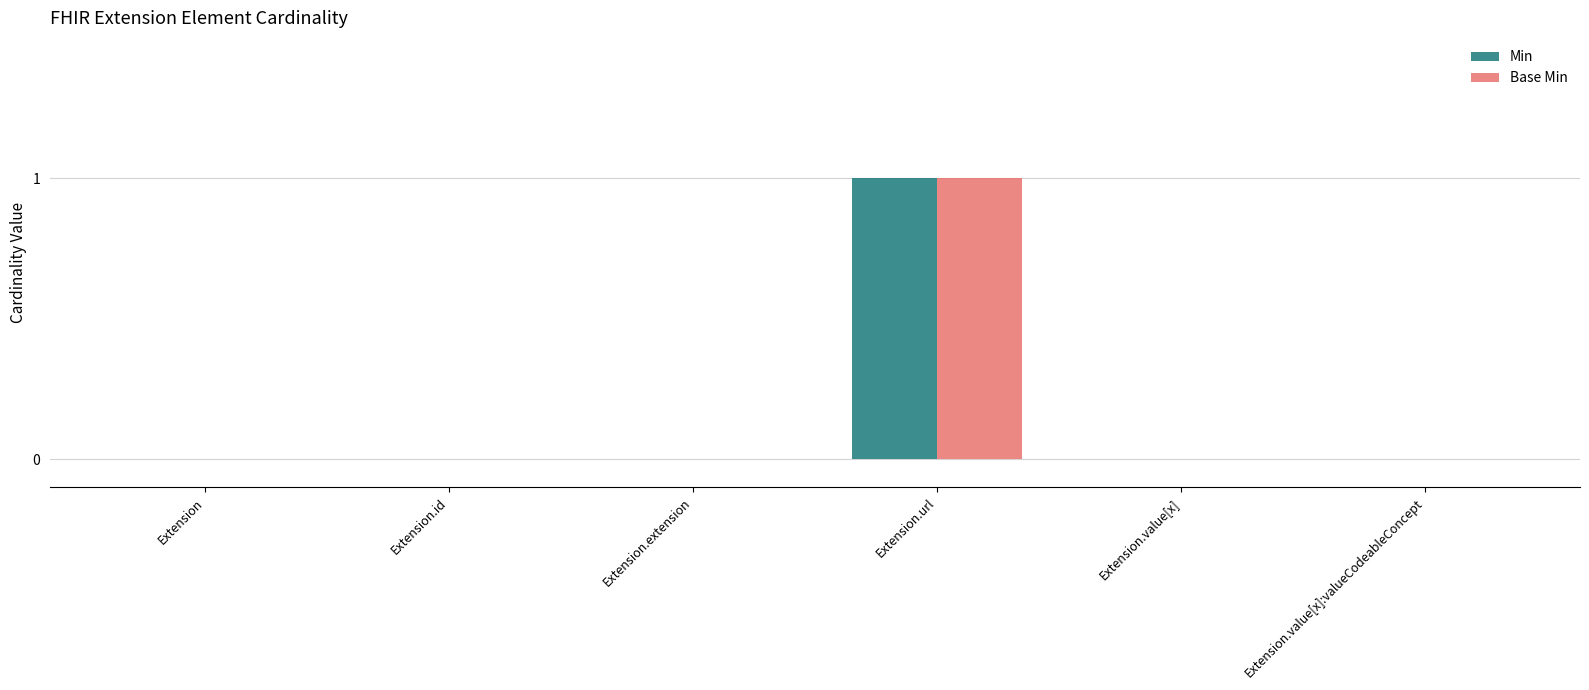

What is the approximate value of Base Min at Extension.url?

1